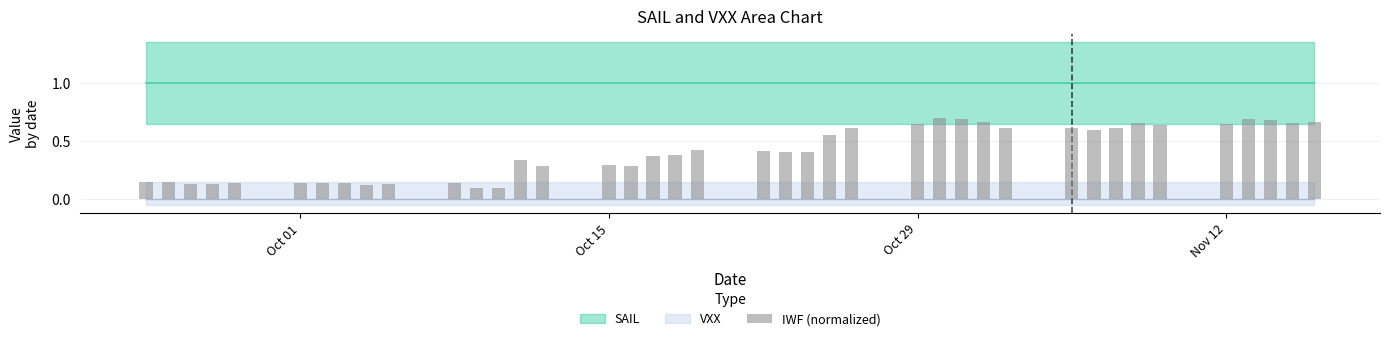

How many data points does each series have?

40